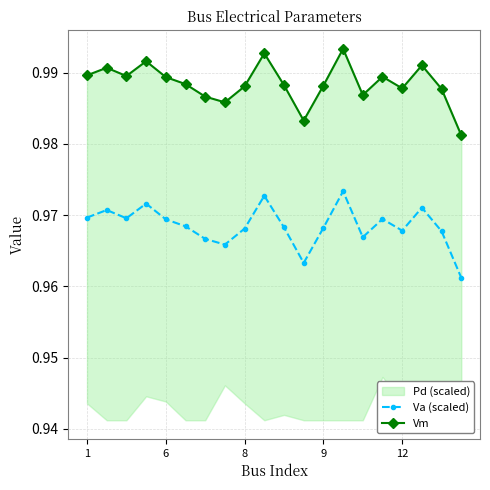

Where is Vm nearest to the value 0?

19